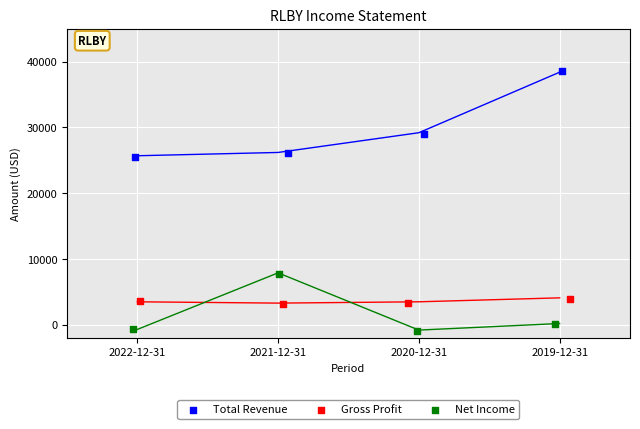

What are all the series names shown in the legend?

Total Revenue, Gross Profit, Net Income